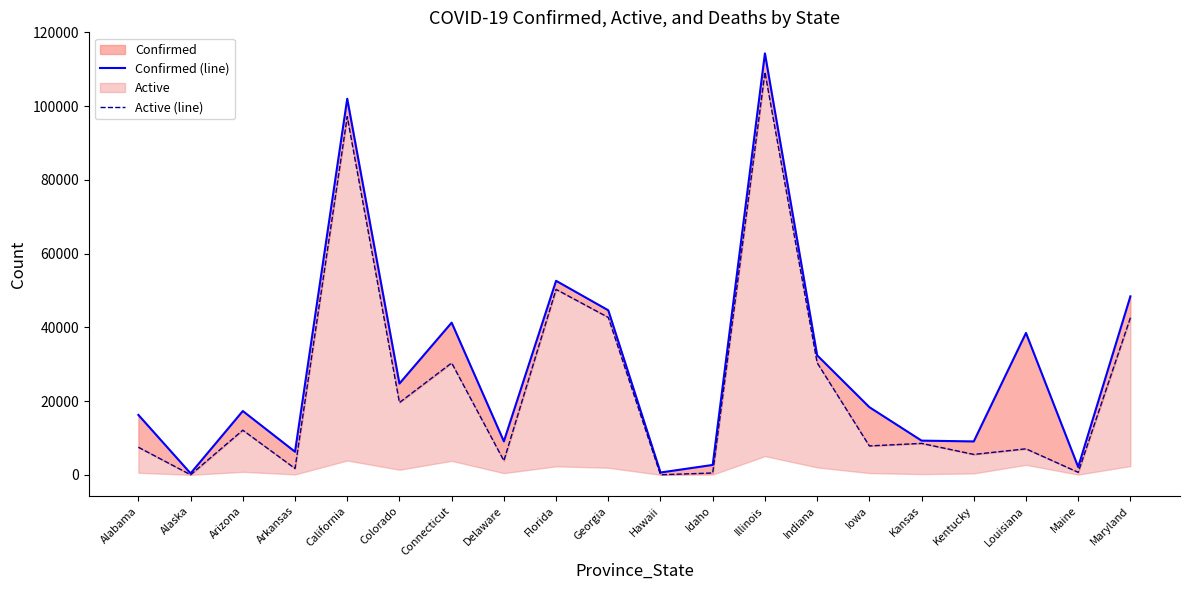

What is the difference between the second highest and second lowest values in the Confirmed (line) series?

101370